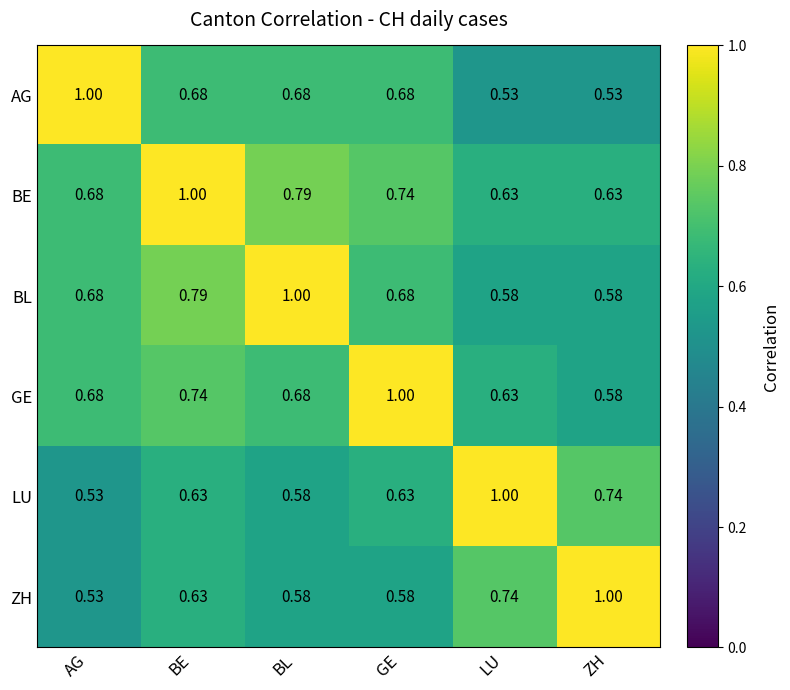

At which category is the sum across all series the highest?

BE